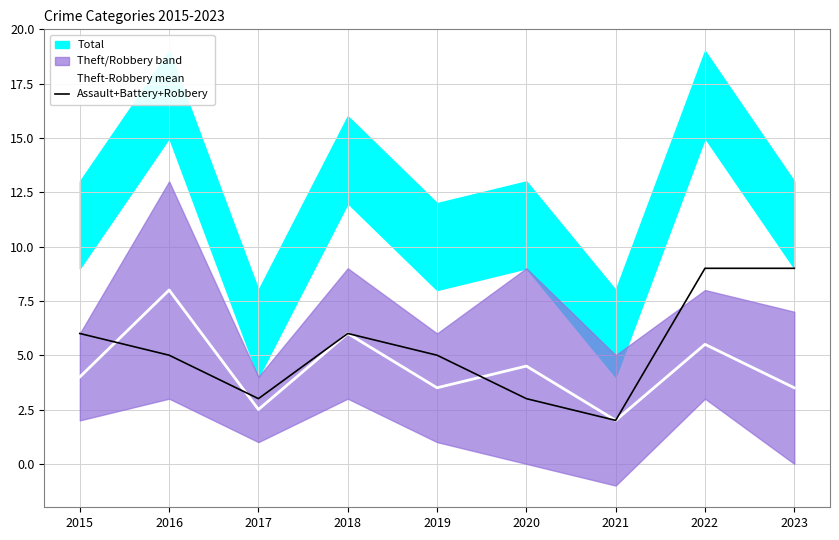

Between which two adjacent categories do Assault+Battery+Robbery and Theft-Robbery mean first intersect?

2015 and 2016